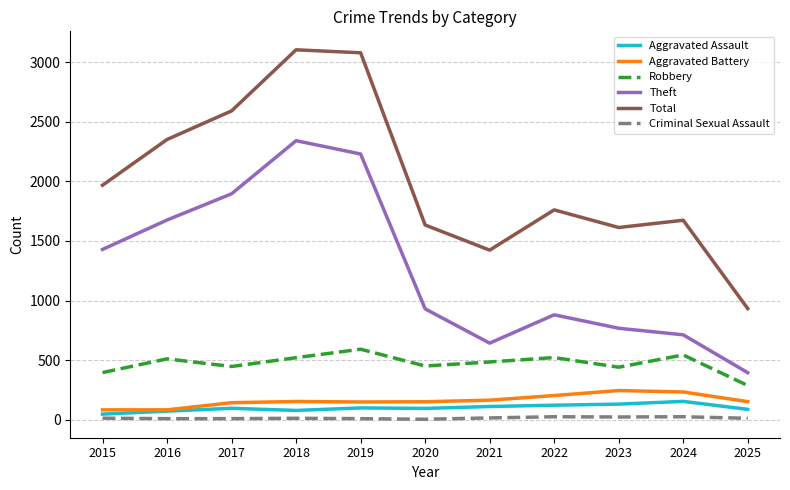

True or false: Total has a value of 1761 at 2022.

True